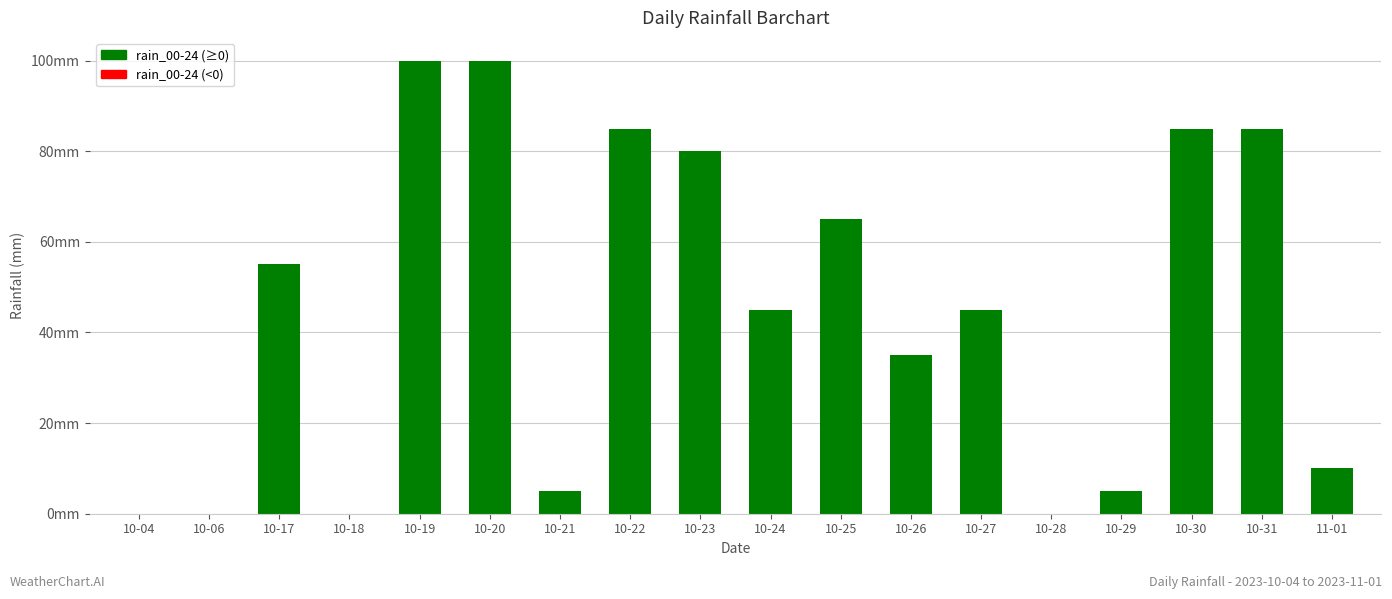

What is the difference between the maximum and minimum values?

100